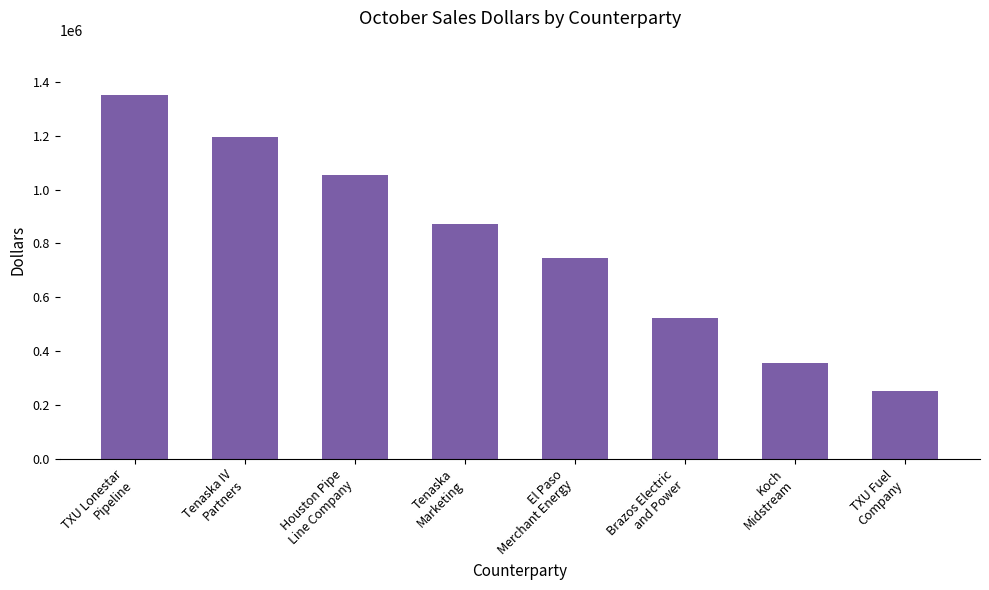

Count the number of categories in the chart.

8